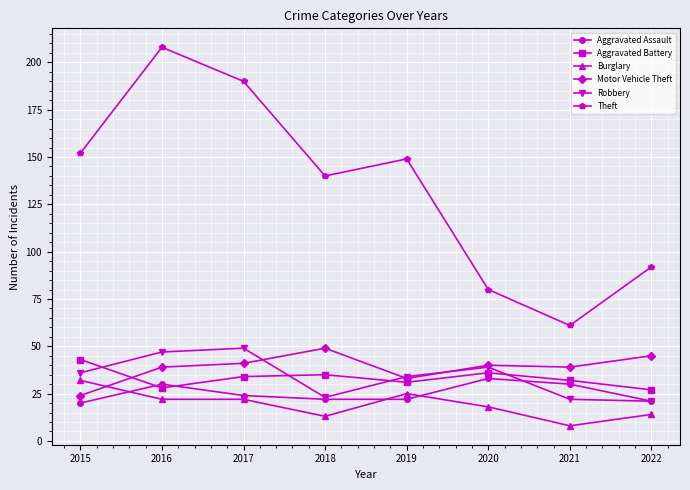

What is the minimum value shown in the chart?

8